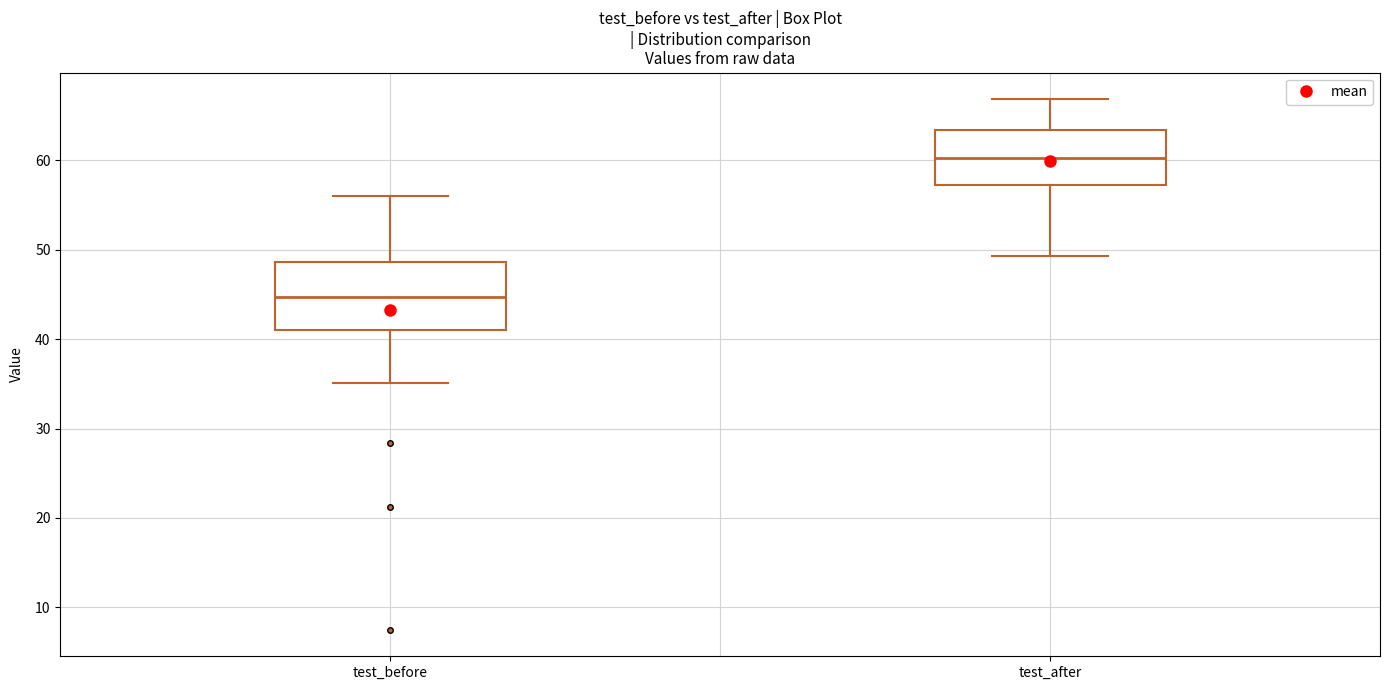

Reading left to right, read every box against the y-axis: the position of its median line, the range the box covers, and the ends of its whiskers. The values are not printed on the chart, so give them approximately, as read against the axis.

test_before: median 45, box 41 to 49, whiskers 35 to 56
test_after: median 60, box 57 to 63, whiskers 49 to 67